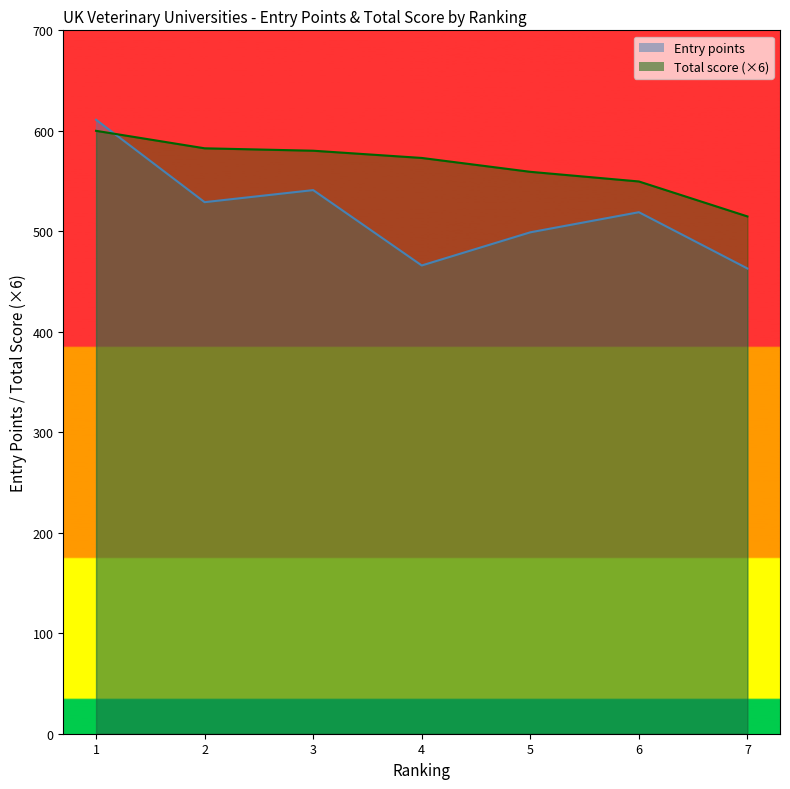

At which category is the sum across all series the highest?

1